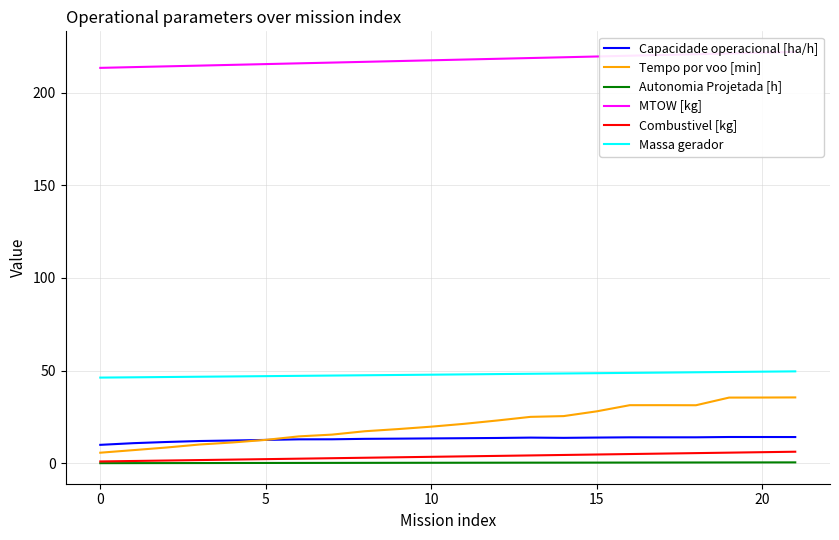

True or false: Massa gerador has more than 1 interior local peaks.

False